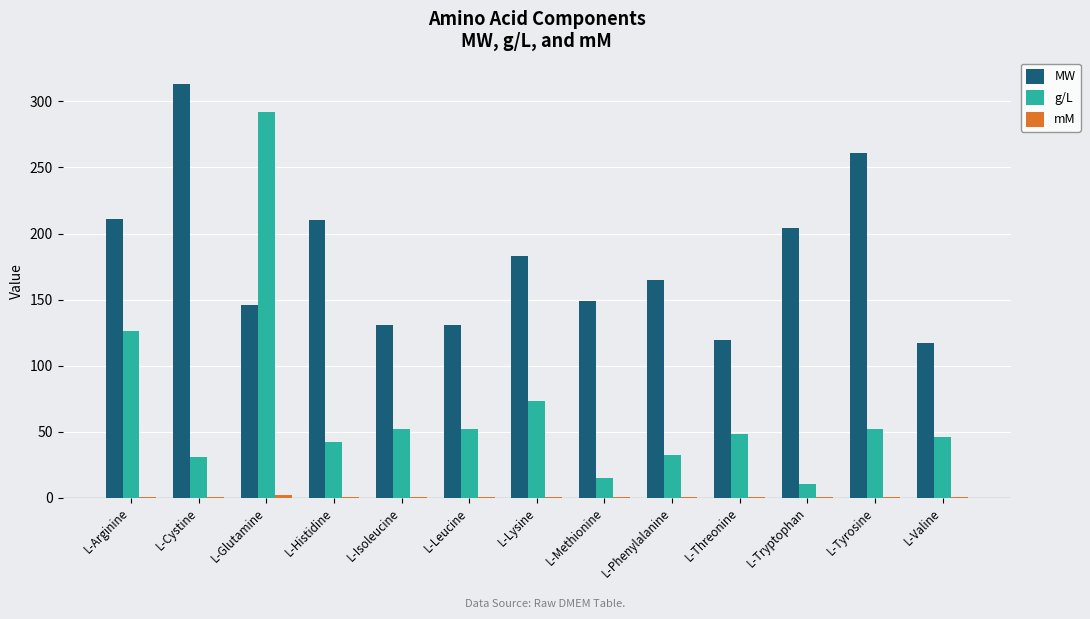

Is it true that g/L equals 32.0 at L-Phenylalanine?

True